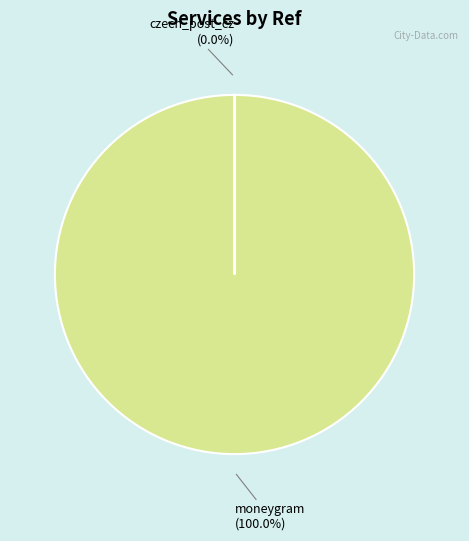

Is there a majority slice in this chart?

Yes